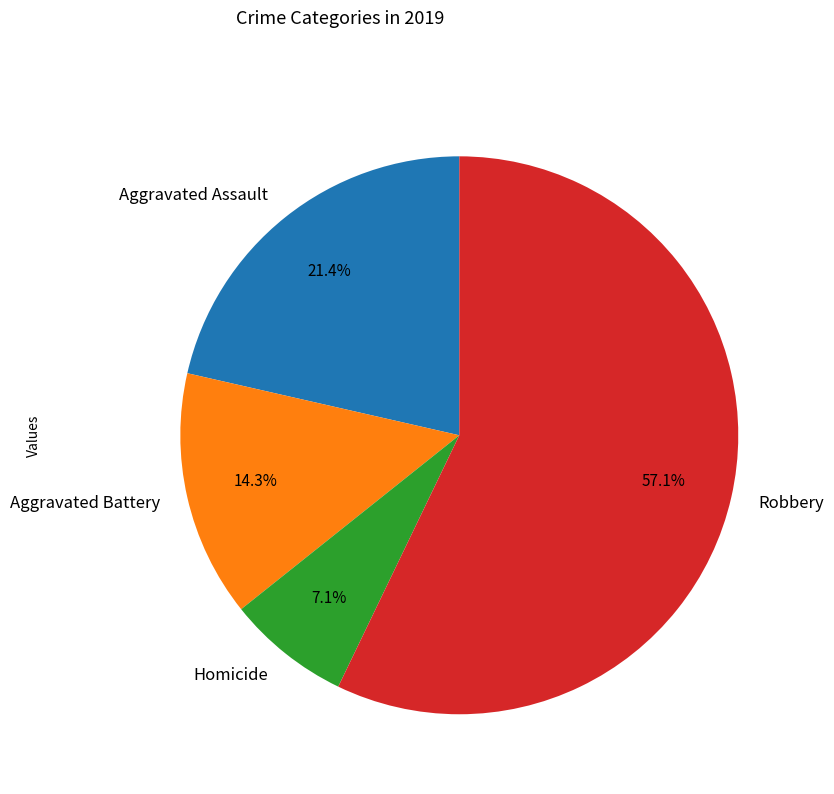

Which slice is the largest?

Robbery